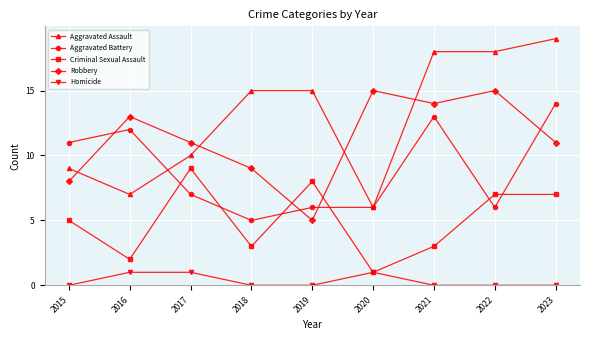

The value of Robbery at 2023 is 11. True or false?

True